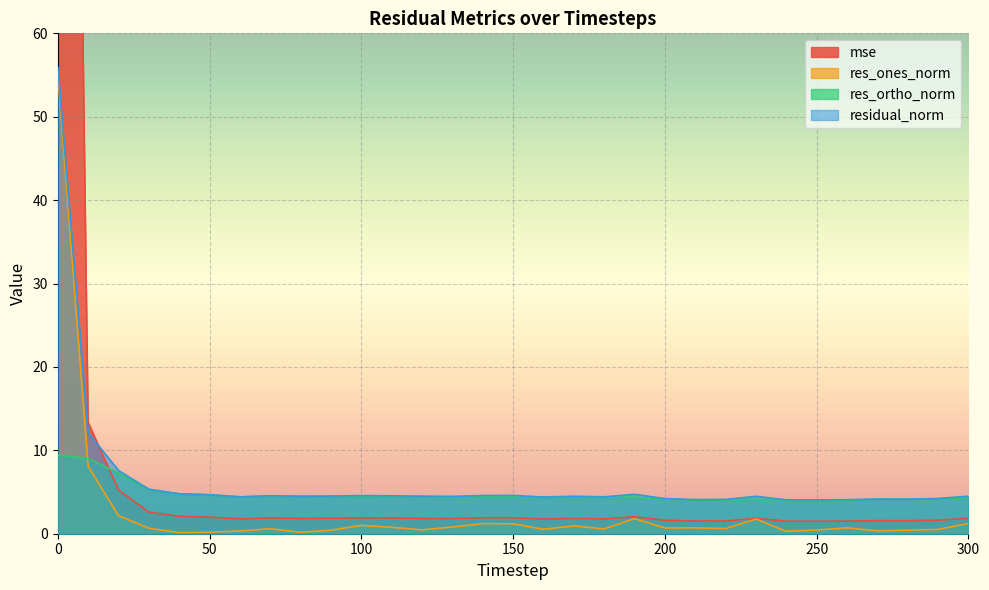

Is the value of residual_norm at 50 greater than the value of res_ones_norm at 110?

Yes